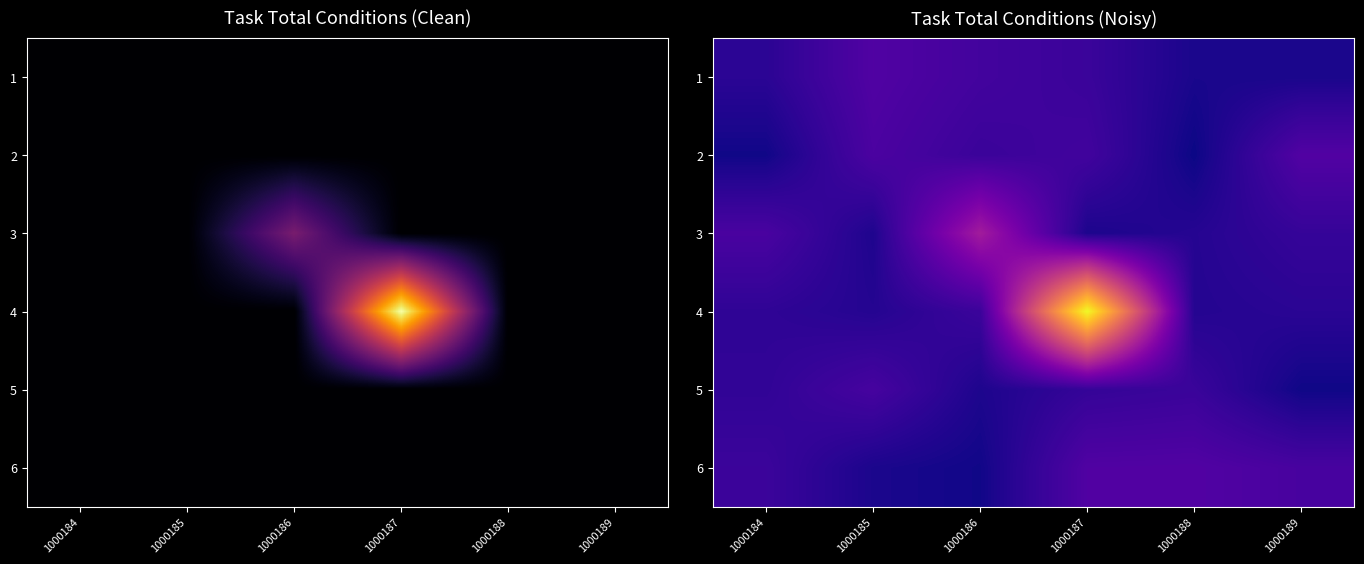

Where does the 4 series first go above 19437?

1000184